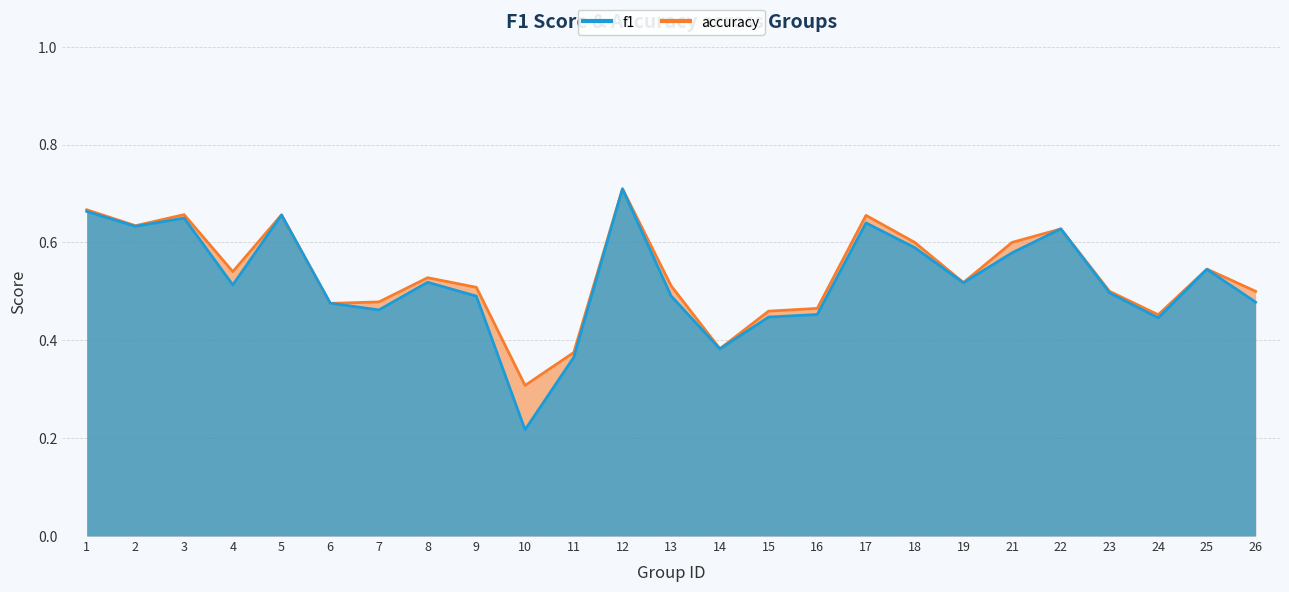

What are all the series names shown in the legend?

f1, accuracy